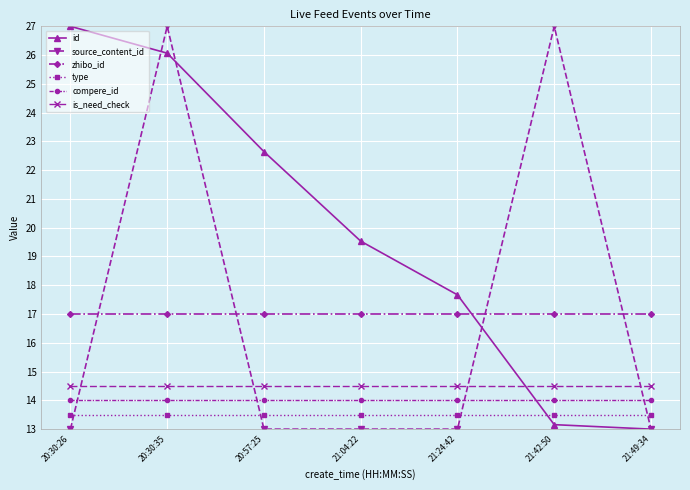

True or false: zhibo_id and type cross at least once.

False